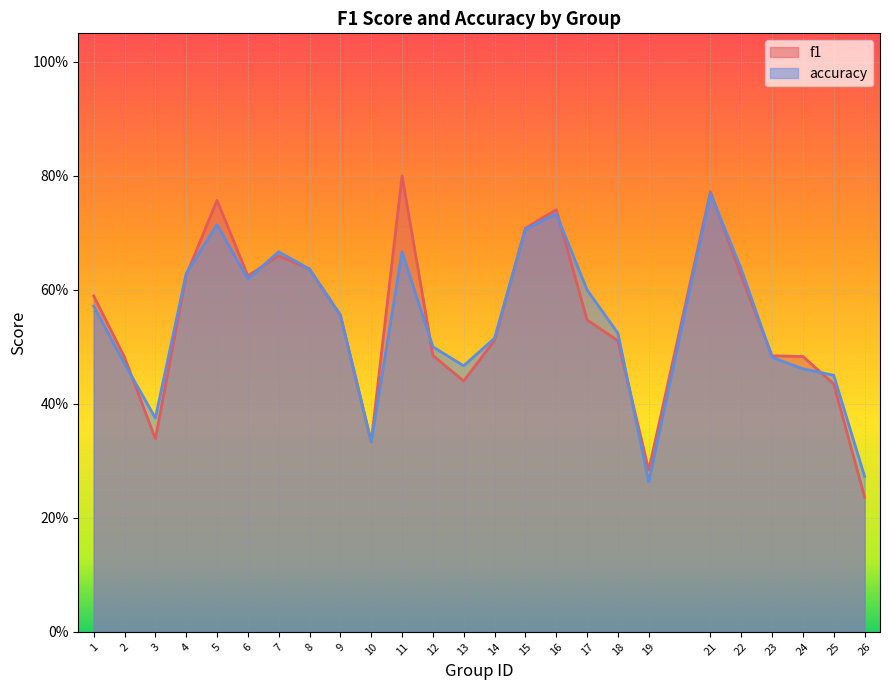

What is the maximum value shown in the chart?

0.8